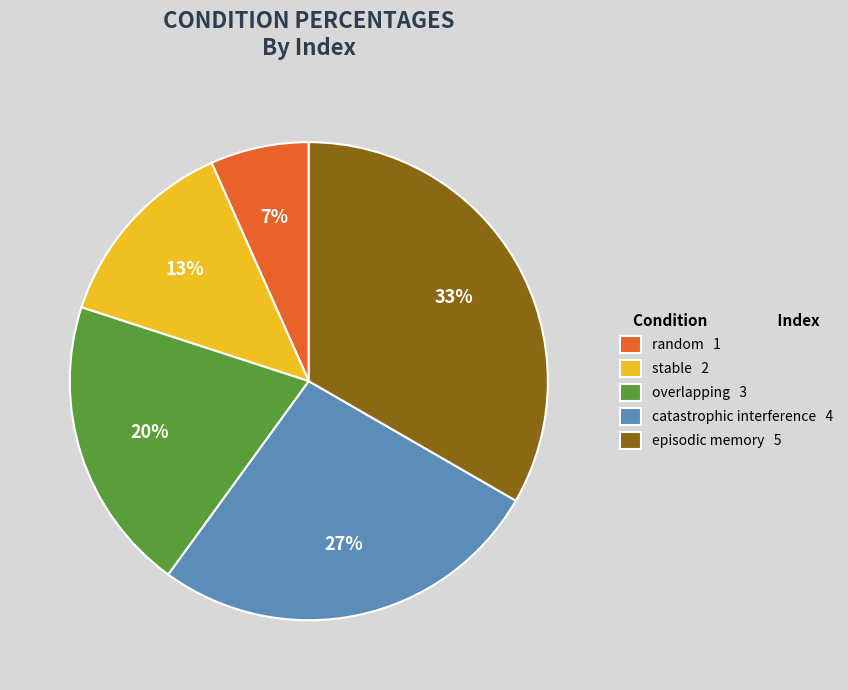

Is the sum of catastrophic interference and episodic memory greater than half?

Yes